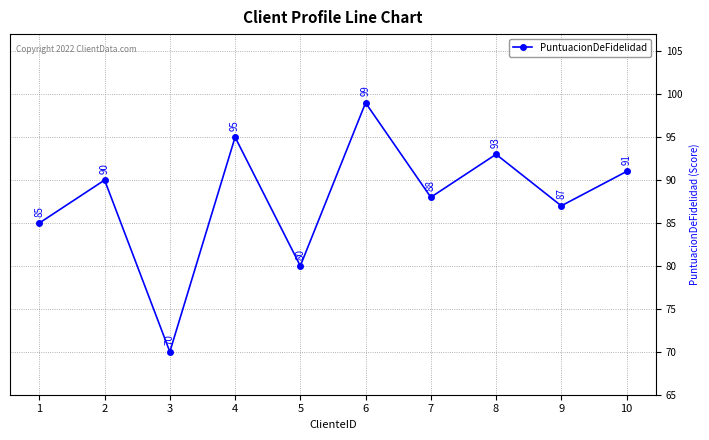

What is the maximum value shown in the chart?

99